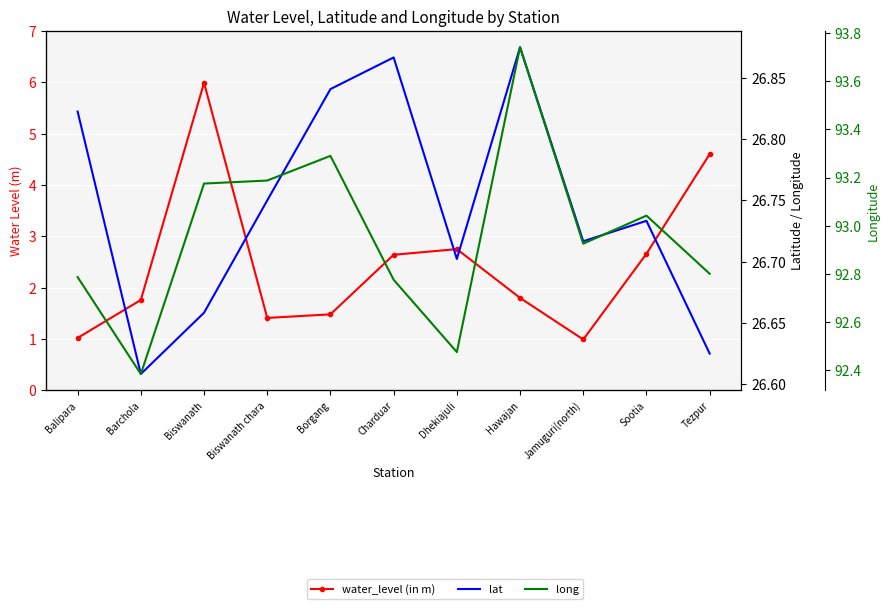

What is the label of the 7th point from the right?

Borgang